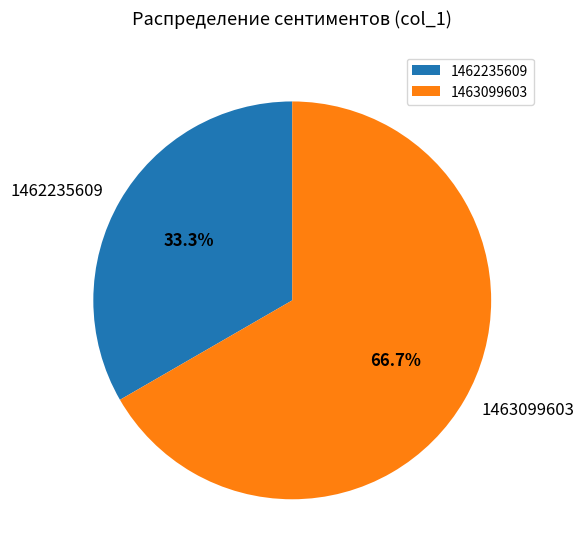

How many segments does this pie chart have?

2